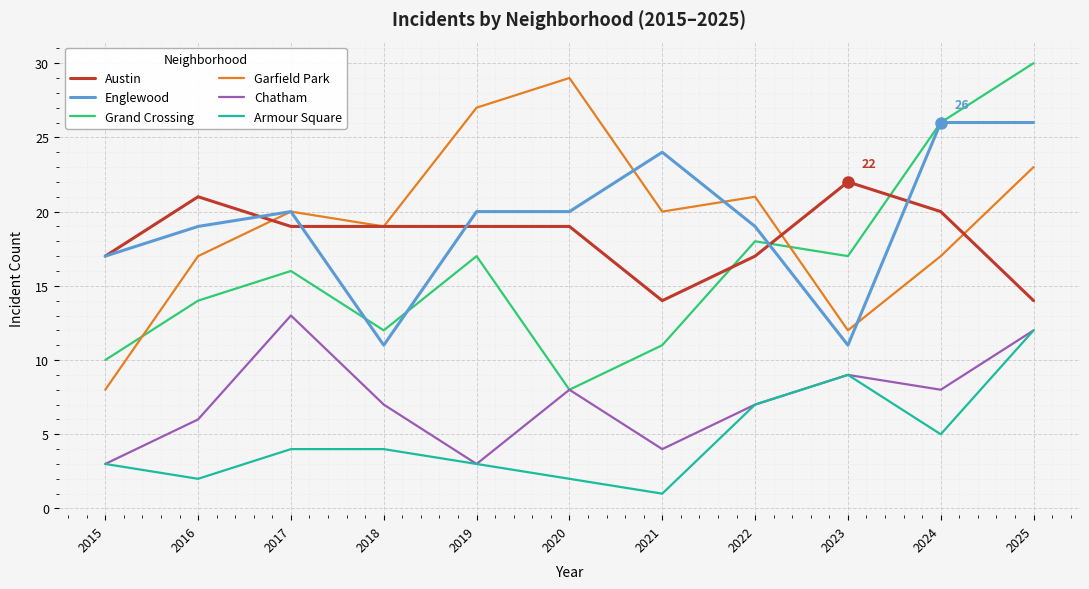

True or false: Garfield Park and Armour Square intersect in this chart.

False